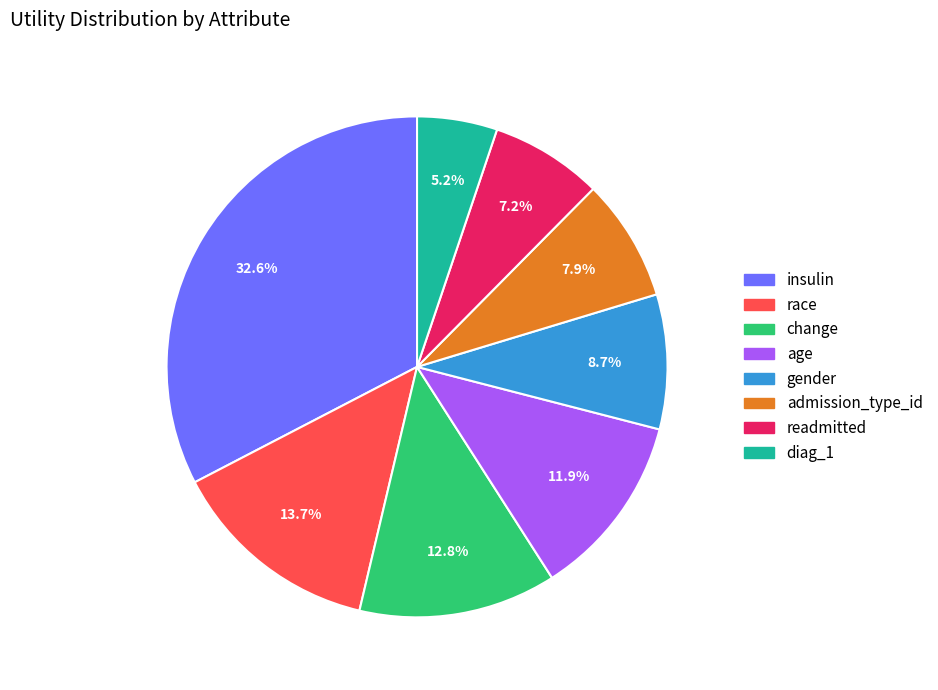

Rank the categories by value from highest to lowest.

insulin, race, change, age, gender, admission_type_id, readmitted, diag_1